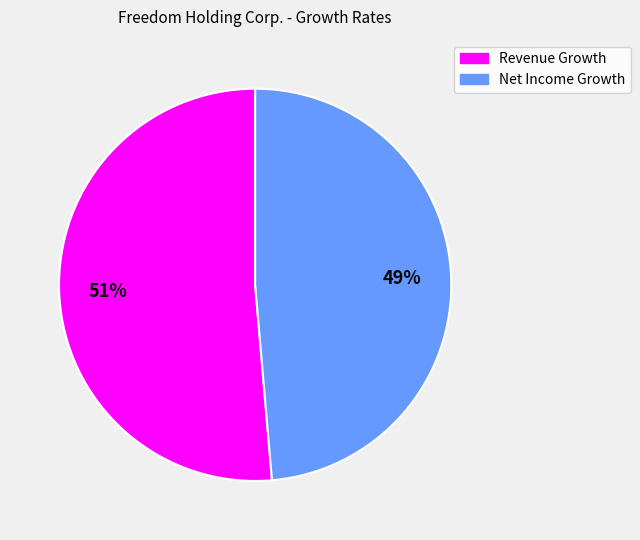

Is there any slice that represents more than half of the pie?

Yes